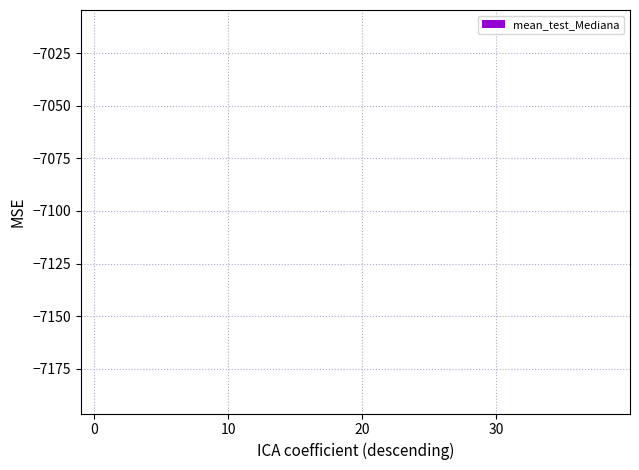

How many values are below -6810?

21